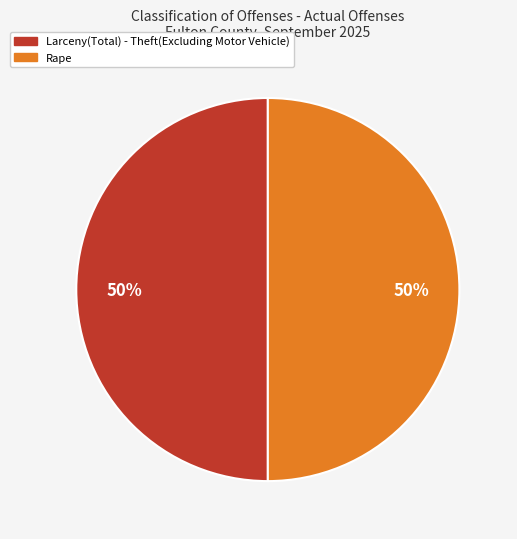

To the nearest percent, what is the average slice percentage?

50%